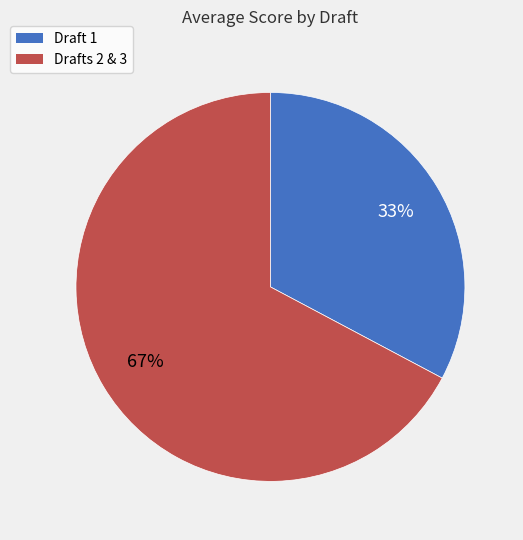

Is there a majority slice in this chart?

Yes